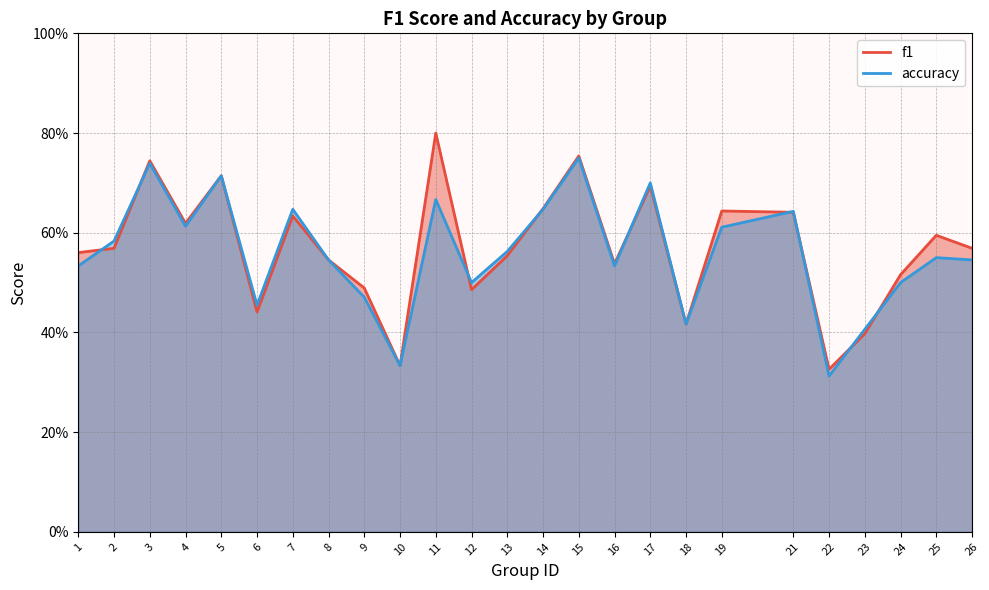

After their last crossing, which series has the higher values: accuracy or f1?

f1